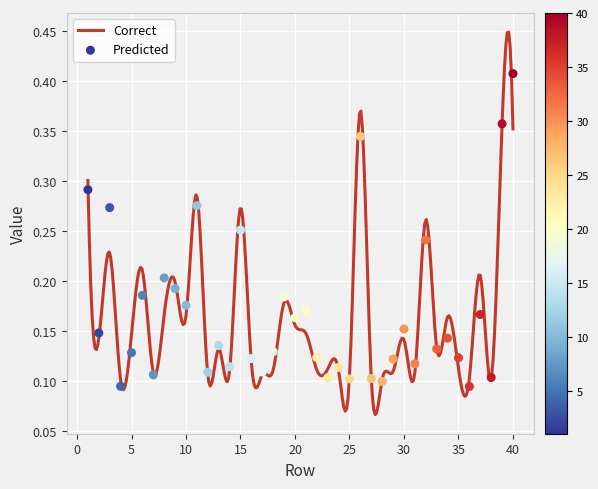

Which has a higher value, 14 or 16?

16